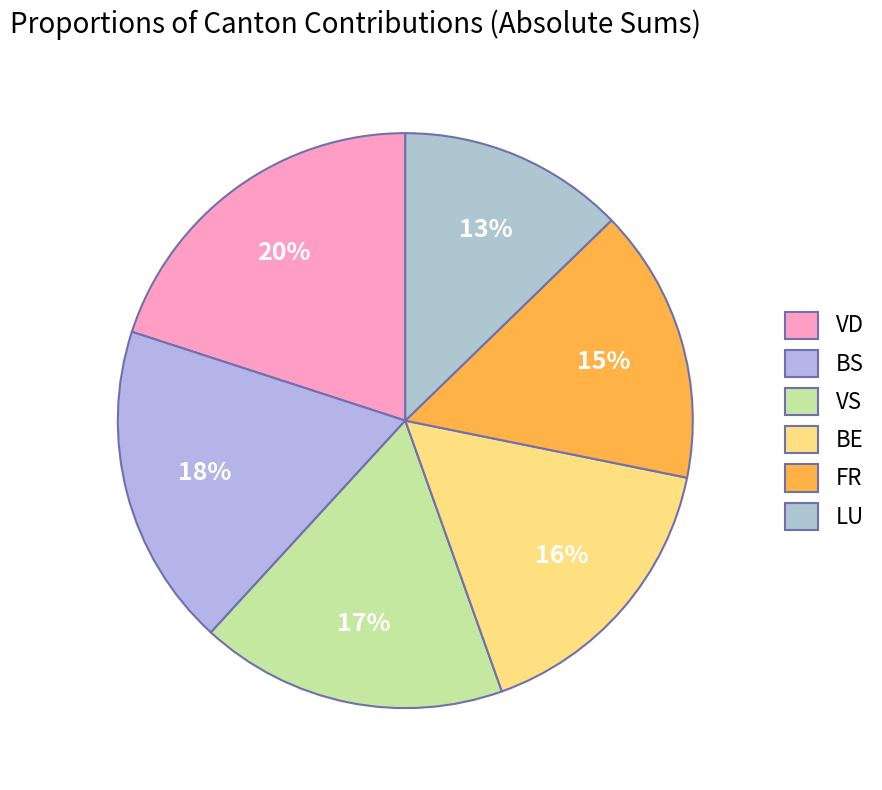

Rank the categories by value from highest to lowest.

VD, BS, VS, BE, FR, LU